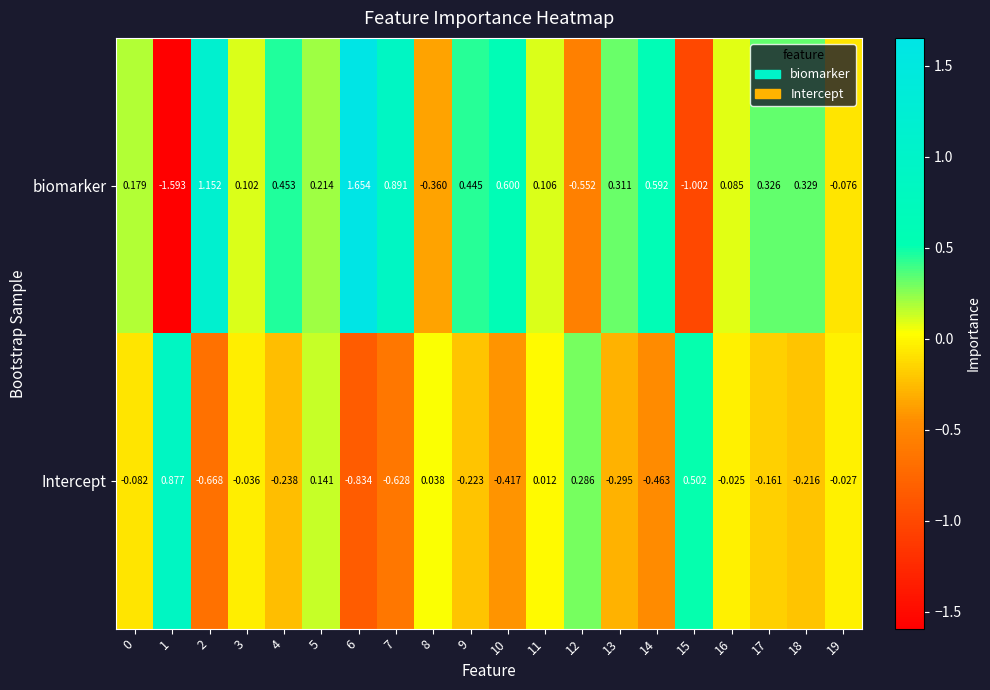

Is the value of Intercept at 11 greater than the value of biomarker at 12?

Yes